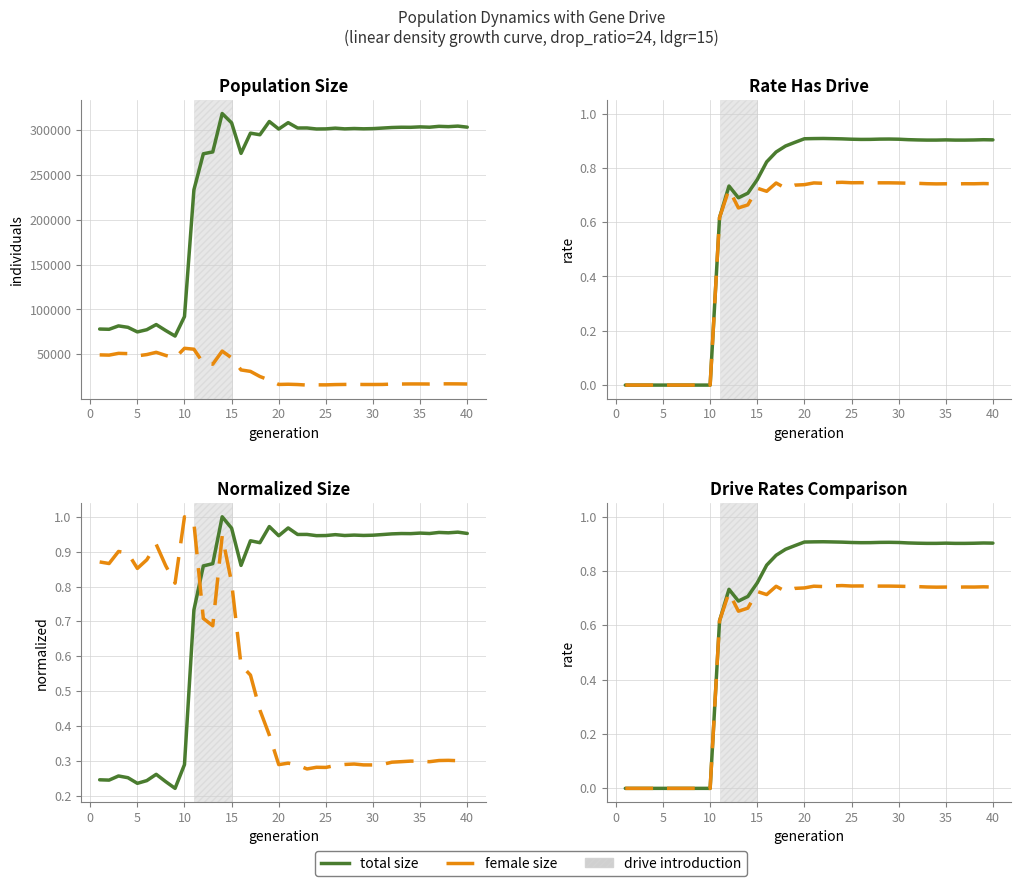

In female_size (norm), how many points are higher than both neighbors (excluding endpoints)?

9